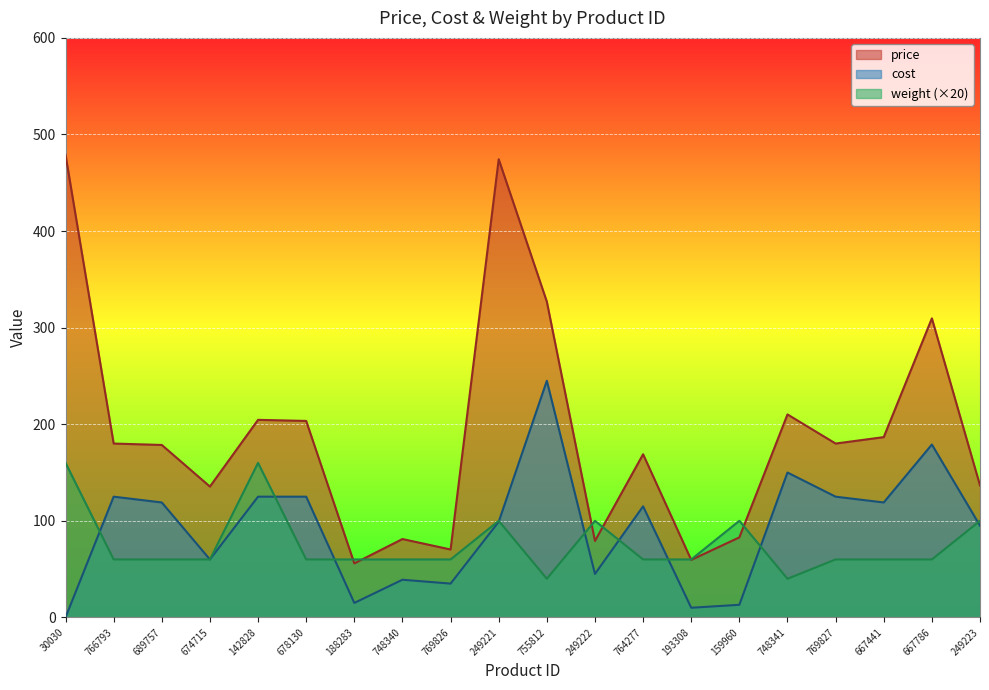

Reading left to right, what are all the values shown in this chart?

price: 478.9	180.0	178.5	135.5	204.6	203.4	55.9	81.1	70.3	474.4	326.9	79.2	168.9	59.5	82.9	210.2	180.0	186.7	309.6	136.7
cost: 0.0	125.0	119.0	60.0	125.0	125.0	15.0	39.0	35.0	99.0	245.0	45.0	115.0	10.0	13.1	150.0	125.0	119.0	179.0	95.0
weight: 160.0	60.0	60.0	60.0	160.0	60.0	60.0	60.0	60.0	100.0	40.0	100.0	60.0	60.0	100.0	40.0	60.0	60.0	60.0	100.0